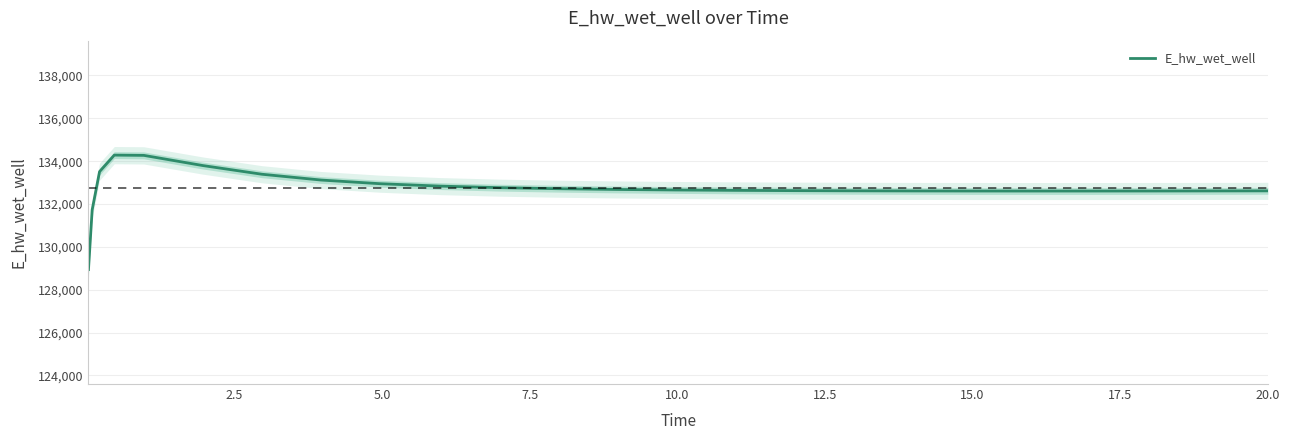

What is the minimum value for E_hw_wet_well?

128942.1